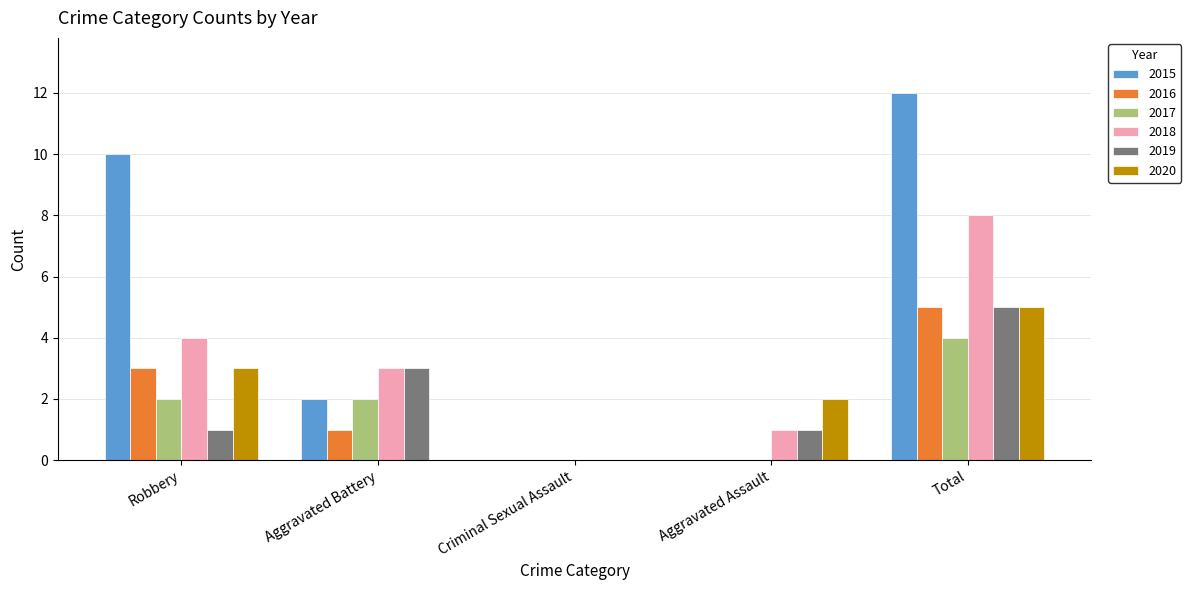

Which category has the highest value in the 2020 series?

Total